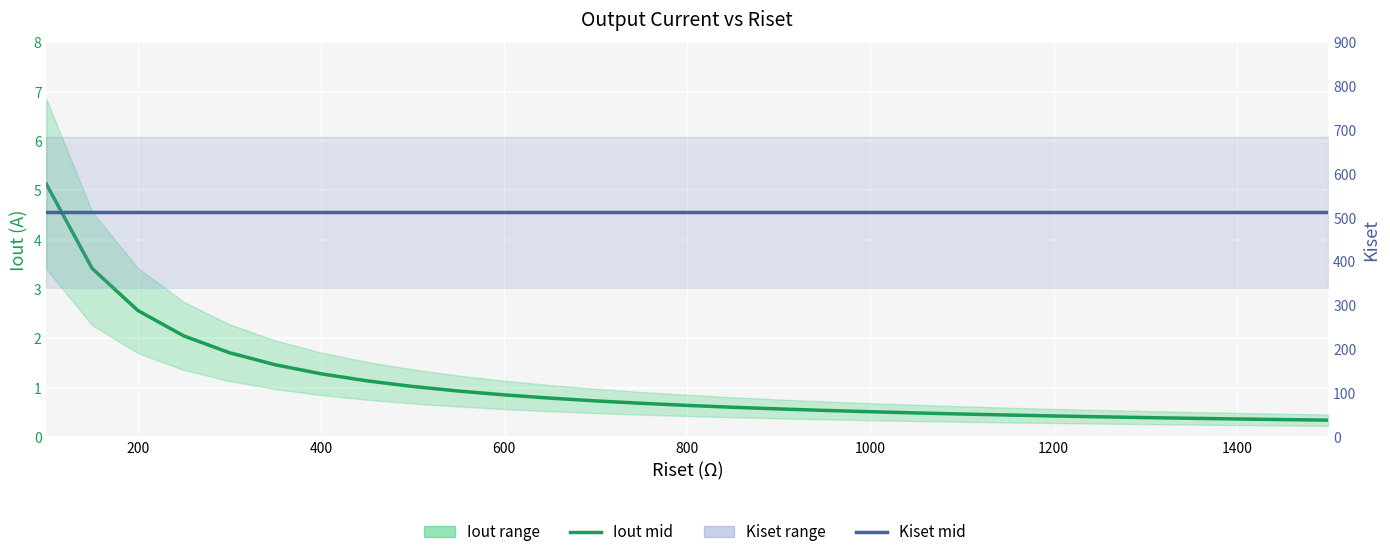

True or false: Kiset mid and Iout mid cross at least once.

False